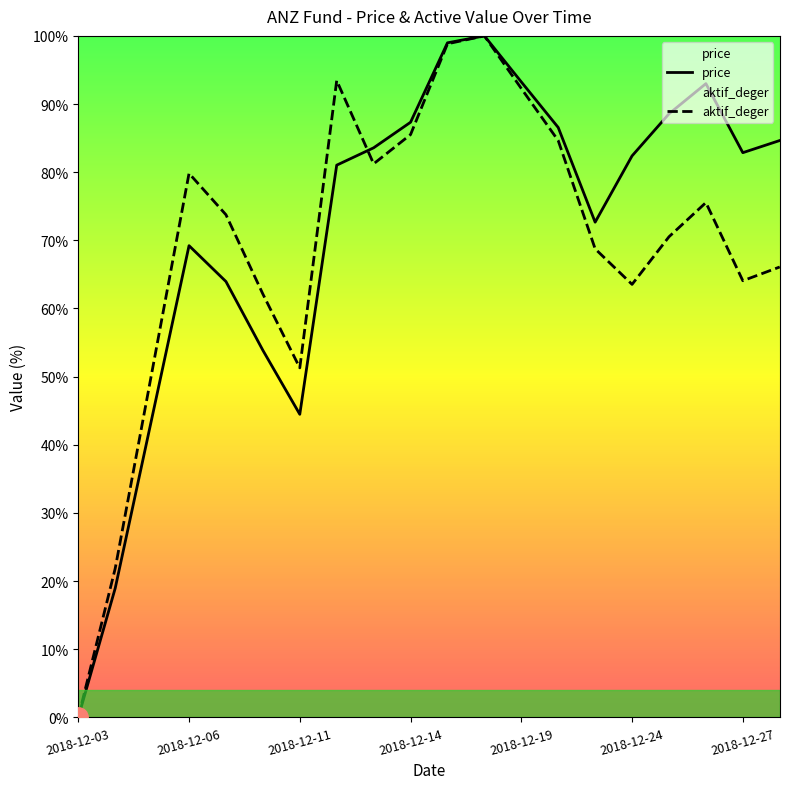

Which label corresponds to the smallest value in the chart?

2018-12-03